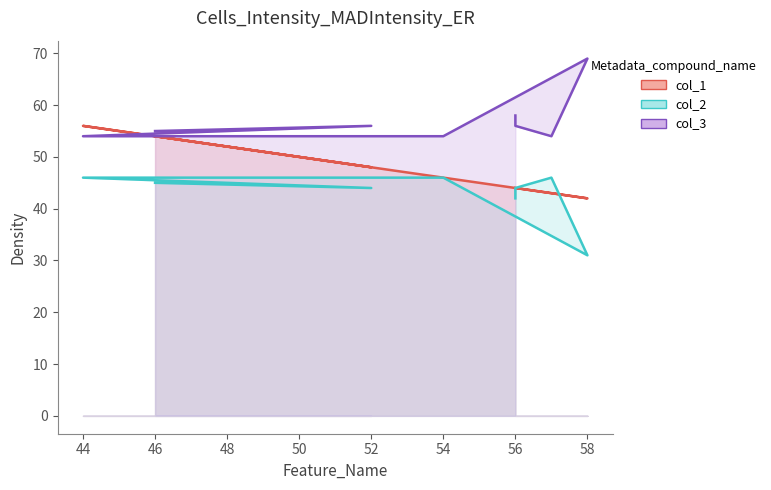

Reading right to left, extract all data points from this chart.

col_1: 46=54	52=48	44=56	49=51	54=46	58=42	57=43	56=44	56=44
col_2: 46=45	52=44	44=46	49=46	54=46	58=31	57=46	56=44	56=42
col_3: 46=55	52=56	44=54	49=54	54=54	58=69	57=54	56=56	56=58